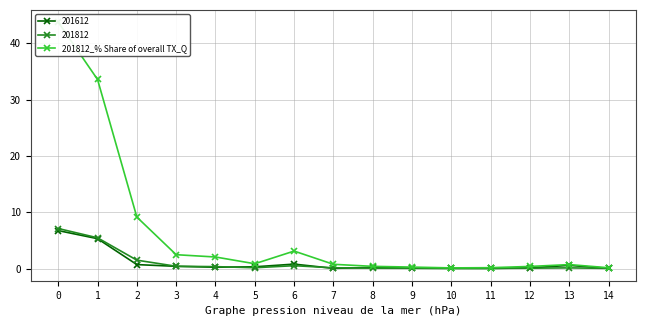

What is the minimum value shown in the chart?

0.1